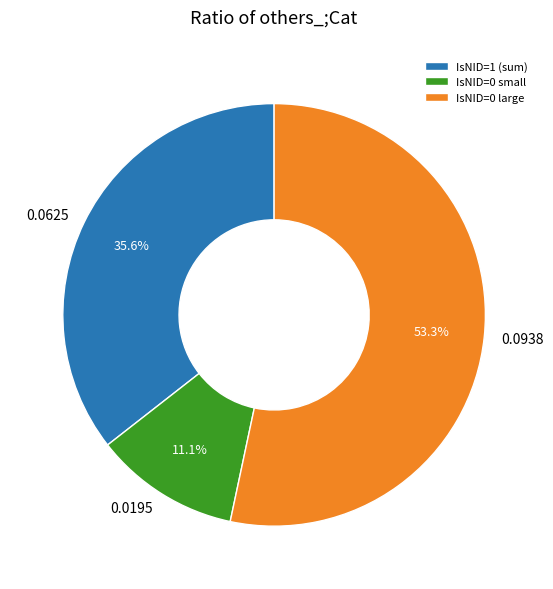

What is the ratio of the value at IsNID=0 small to the value at IsNID=1 (sum)?

0.3